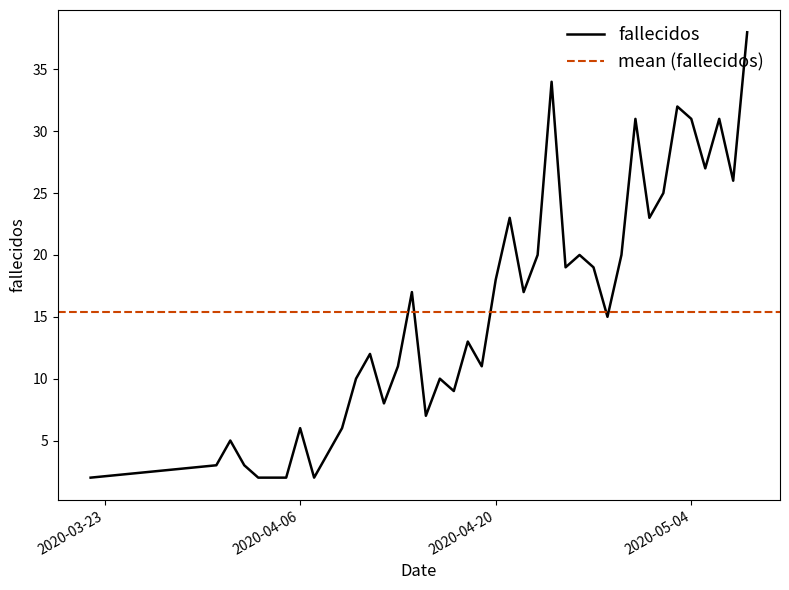

Which label corresponds to the largest value in the chart?

2020-05-08